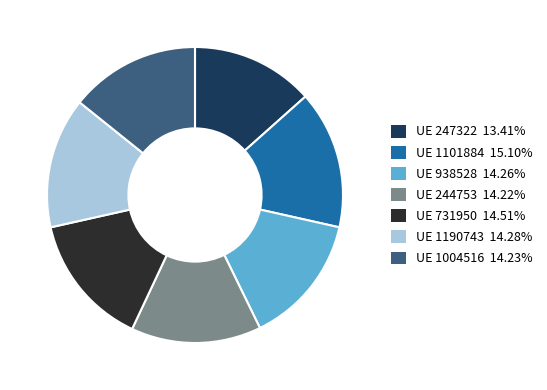

Does UE 247322 13.41% account for over 50% of the chart?

No